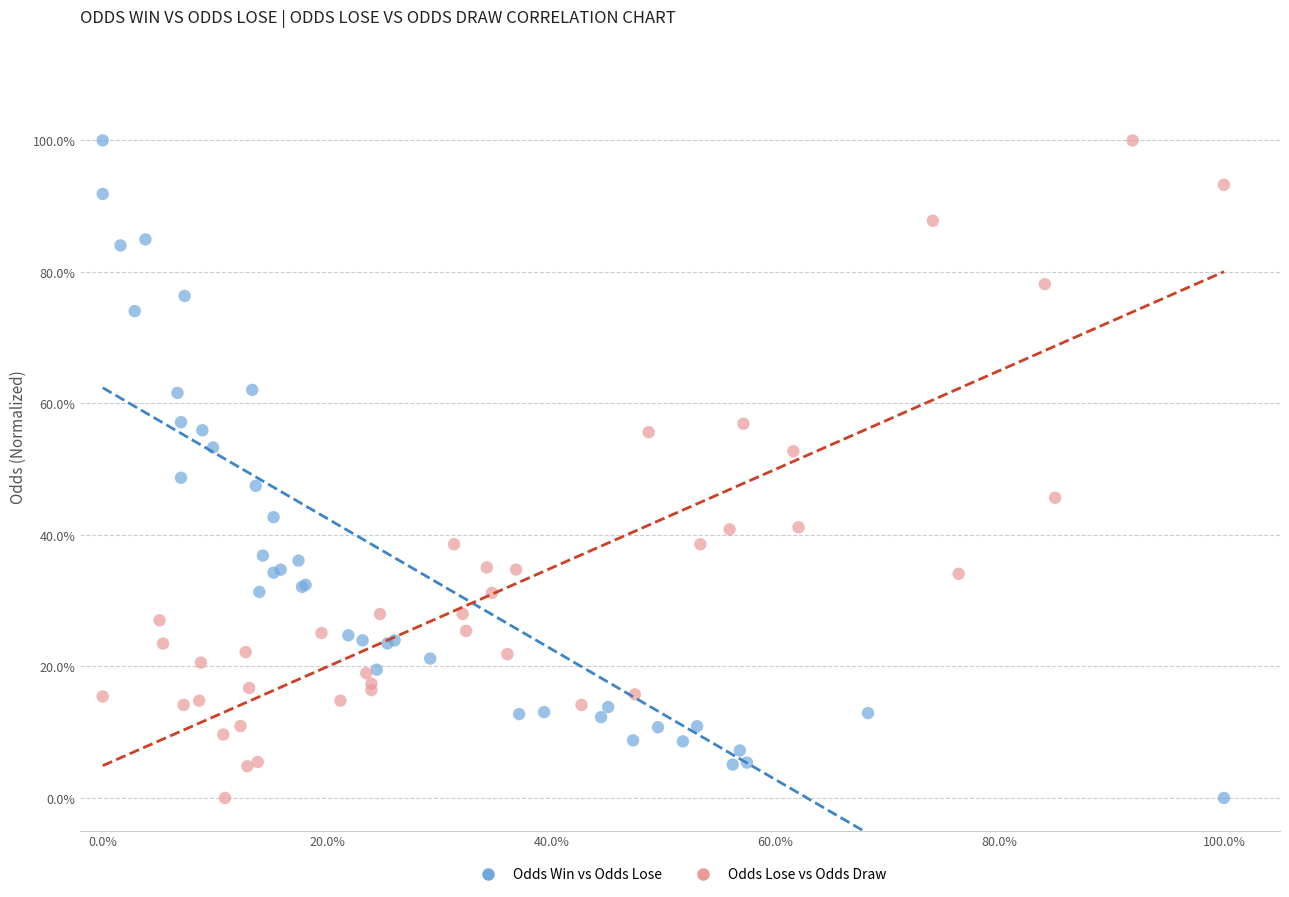

What are all the series names shown in the legend?

Odds Win vs Odds Lose, Odds Lose vs Odds Draw